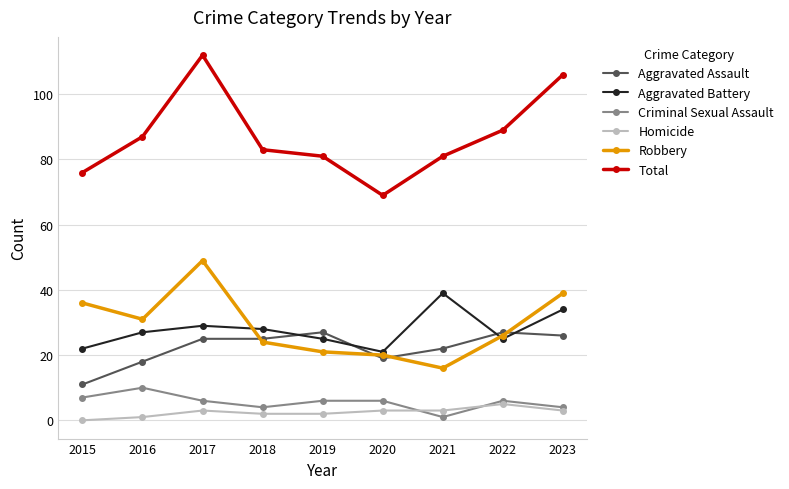

What is the approximate value of Aggravated Battery at 2017, to the nearest 5?

30